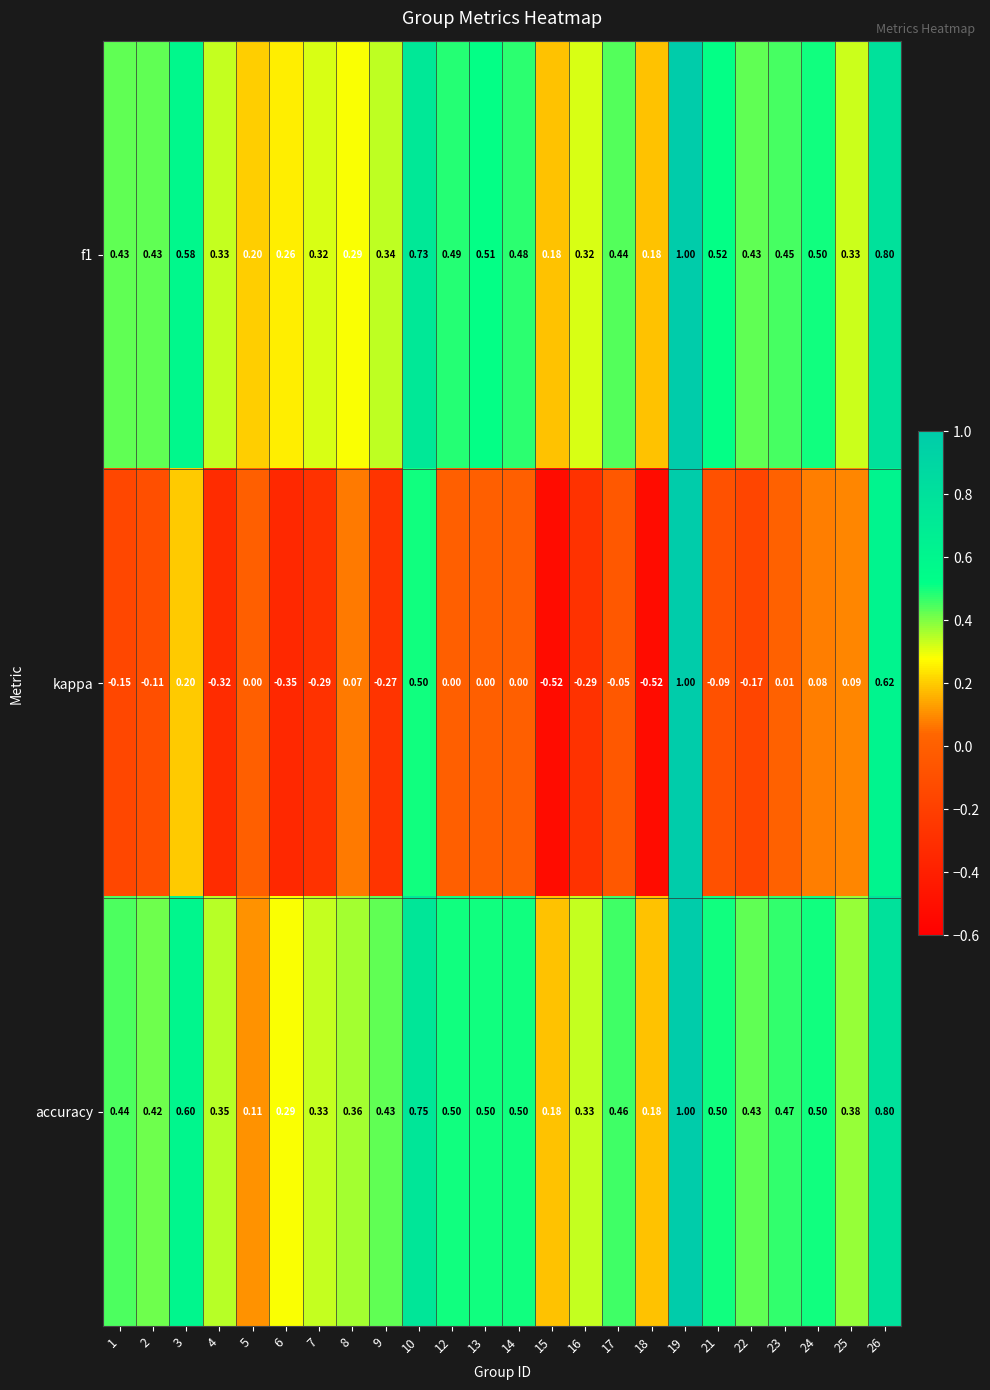

Is the value of f1 at 13 greater than the value of kappa at 18?

Yes